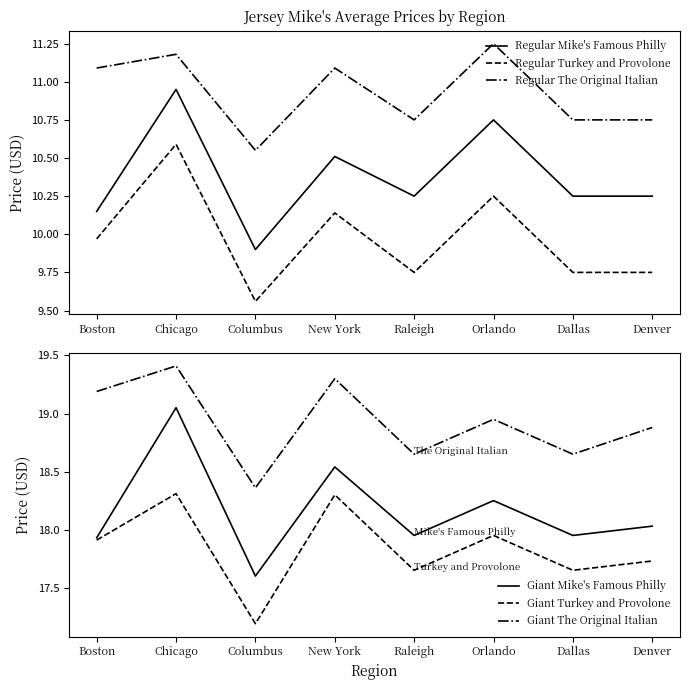

Rank the series by their maximum value, from lowest to highest.

Regular Turkey and Provolone, Regular Mike's Famous Philly, Regular The Original Italian, Giant Turkey and Provolone, Giant Mike's Famous Philly, Giant The Original Italian